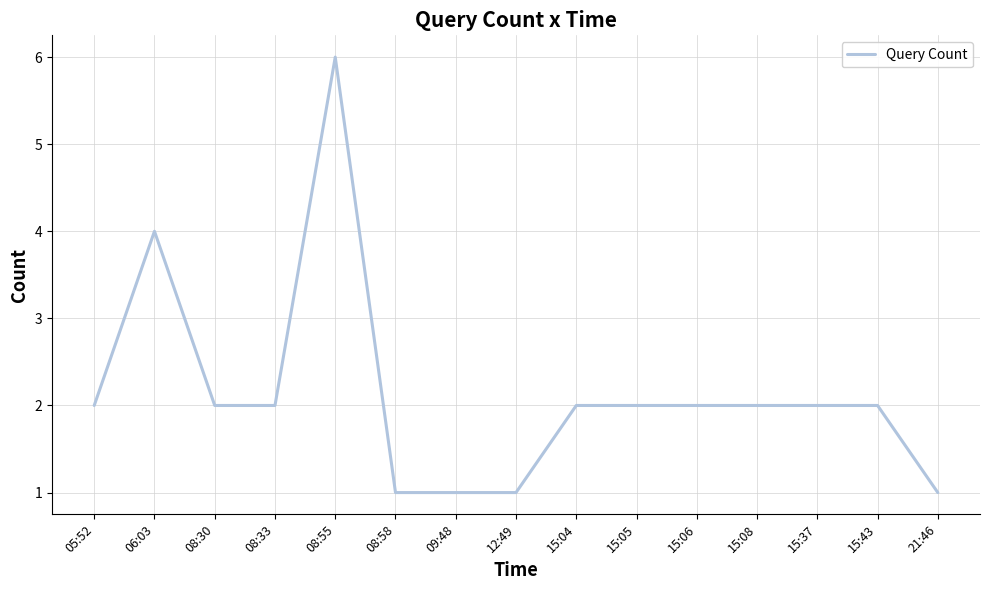

The chart shows a value of 2 at 05:52. True or false?

True